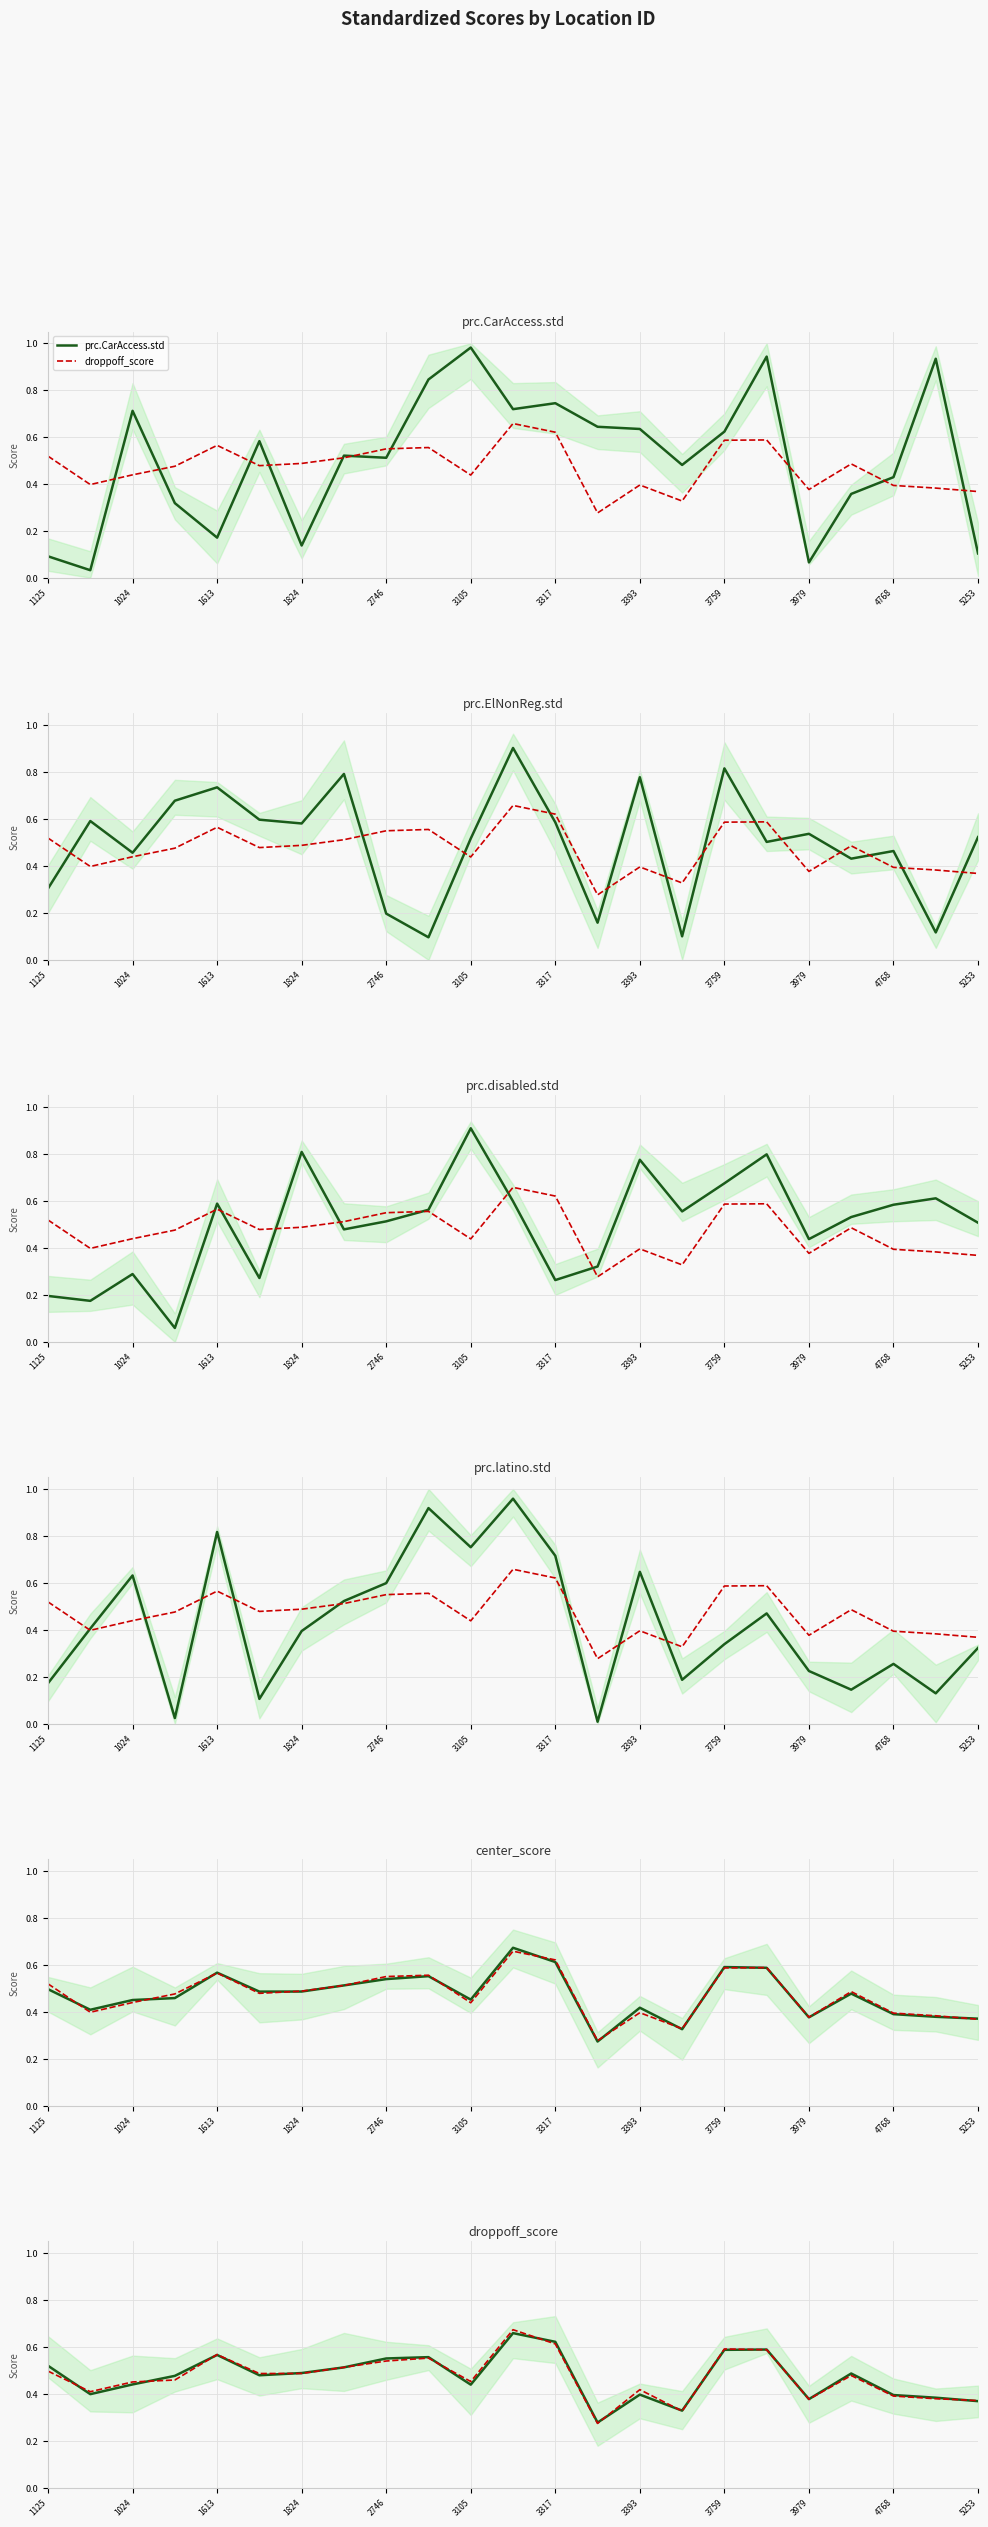

The prc.CarAccess.std series shows 1.3 at 21. True or false?

False